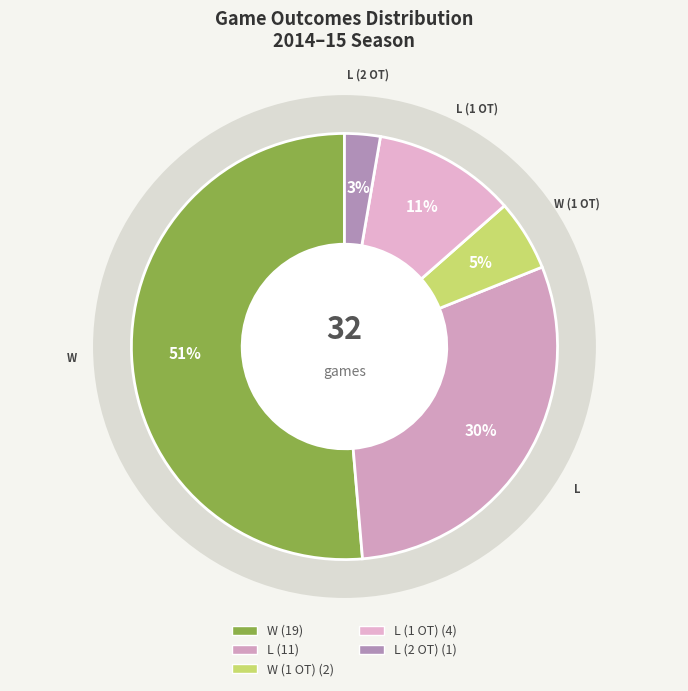

What is the total percentage of L (1 OT) and W?

62.2%